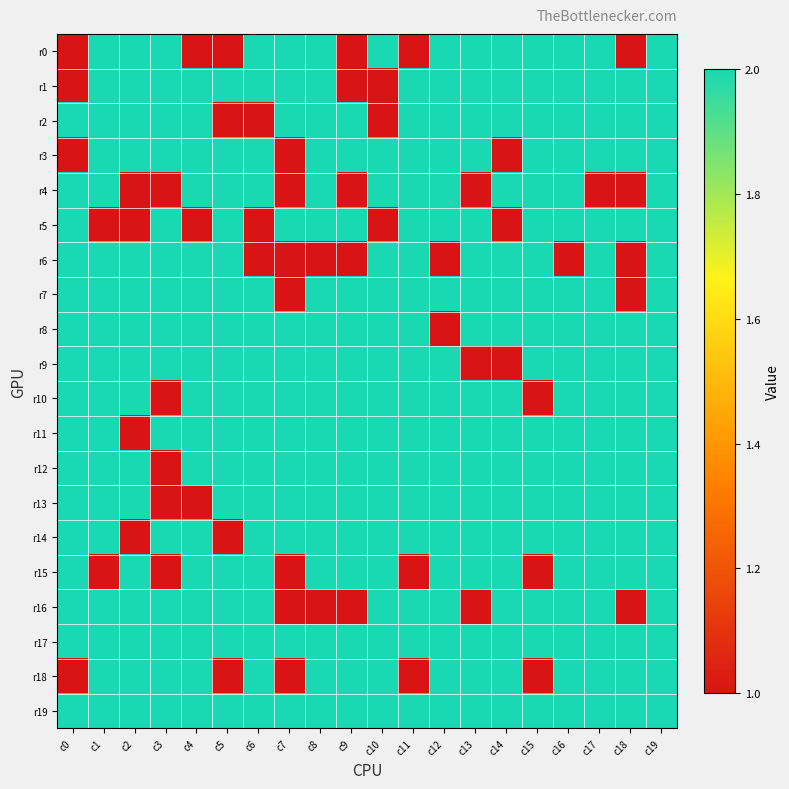

At how many categories does at least one series exceed 1?

20